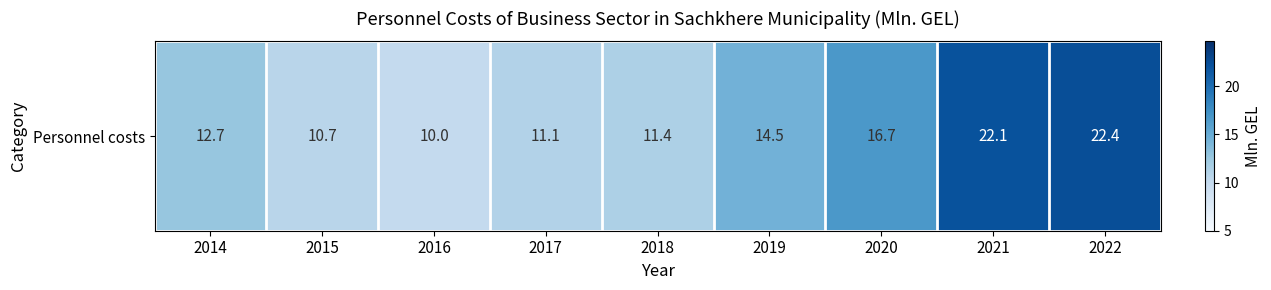

What is the difference between the maximum and minimum values?

12.4